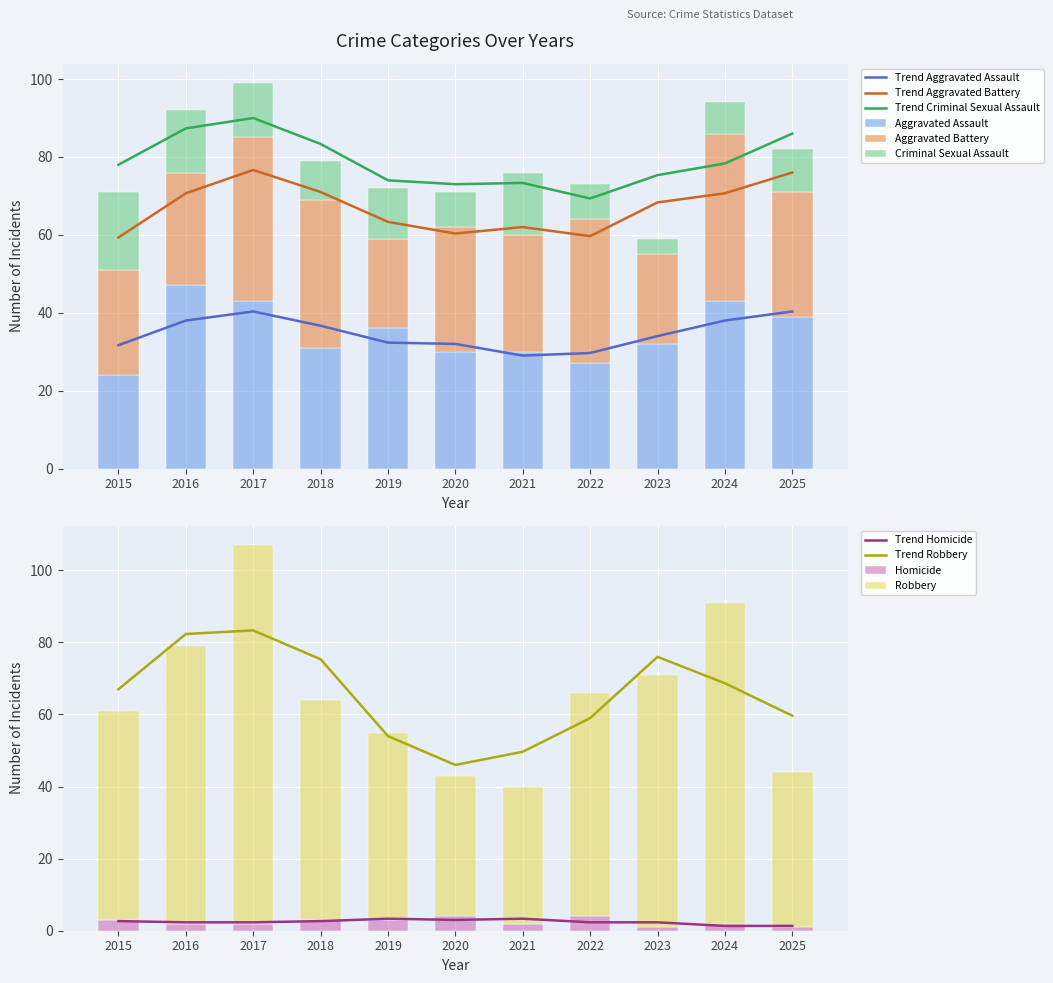

What is the maximum value for Aggravated Assault?

47